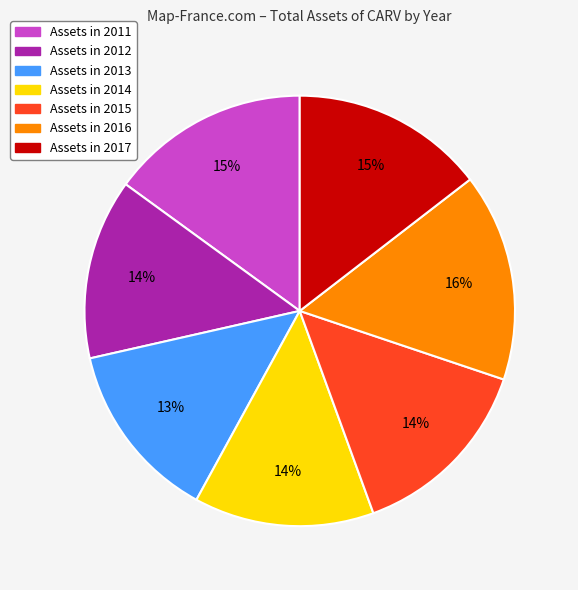

To the nearest percent, what portion does Assets in 2013 represent?

13%